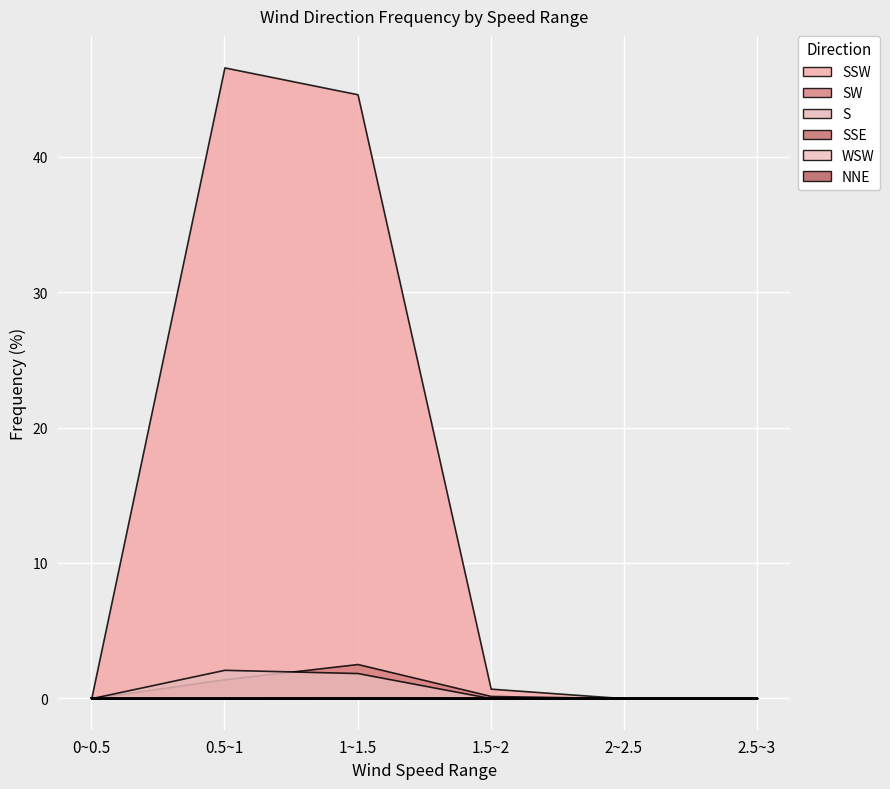

Rank the categories by SSE value from highest to lowest.

1~1.5, 0~0.5, 0.5~1, 1.5~2, 2~2.5, 2.5~3